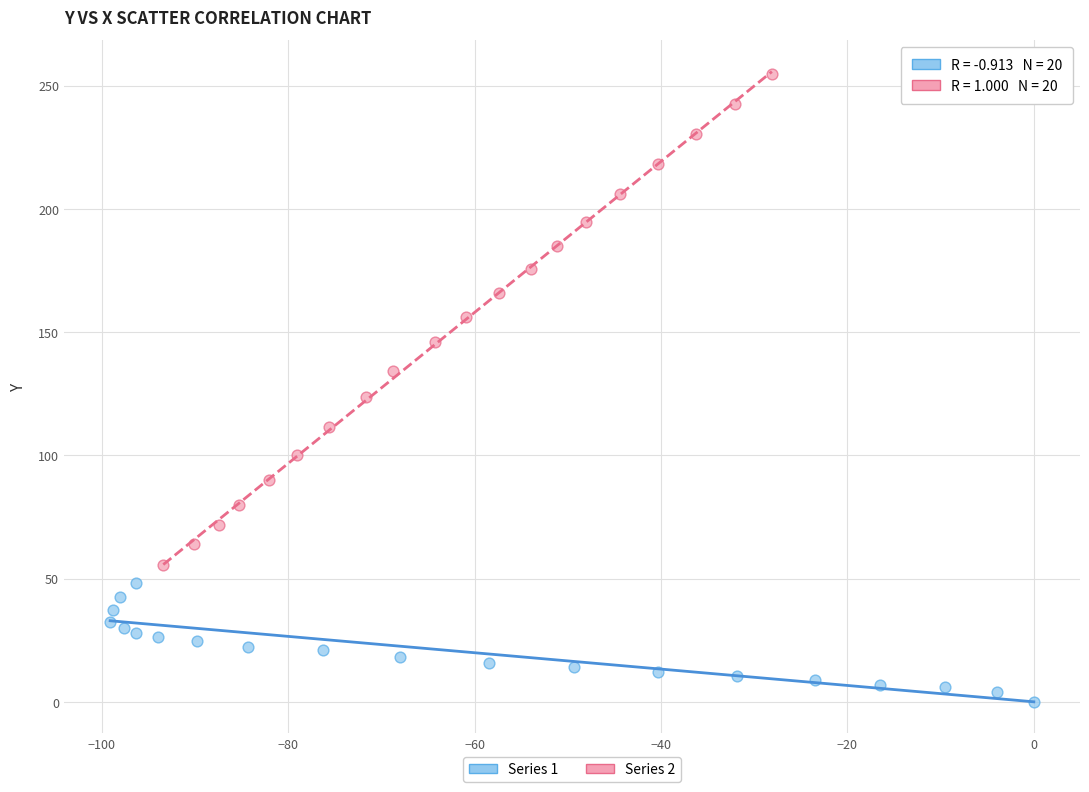

Which series has the widest spread of Y values?

Series 2